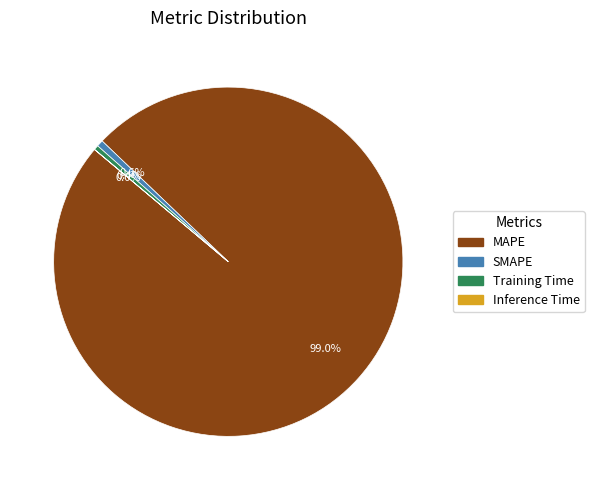

Is the sum of MAPE and SMAPE greater than half?

Yes